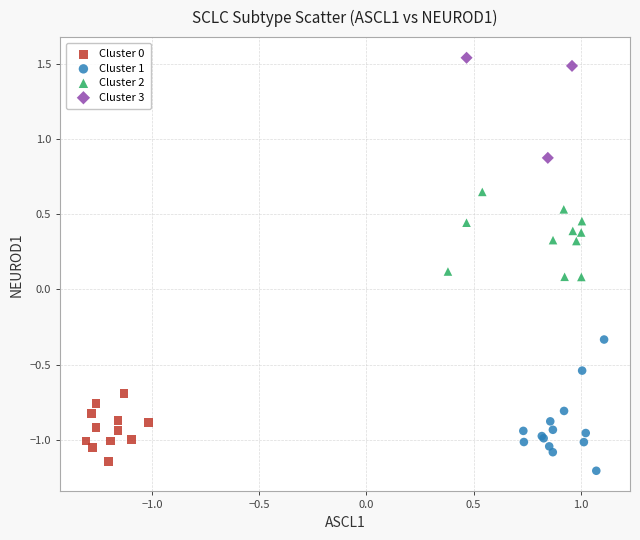

Which series contains the lowest Y value?

Cluster 1